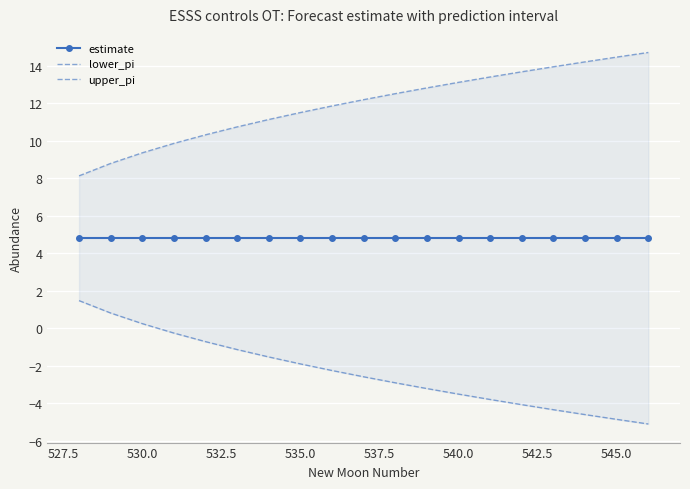

At how many categories does at least one series exceed 2?

19